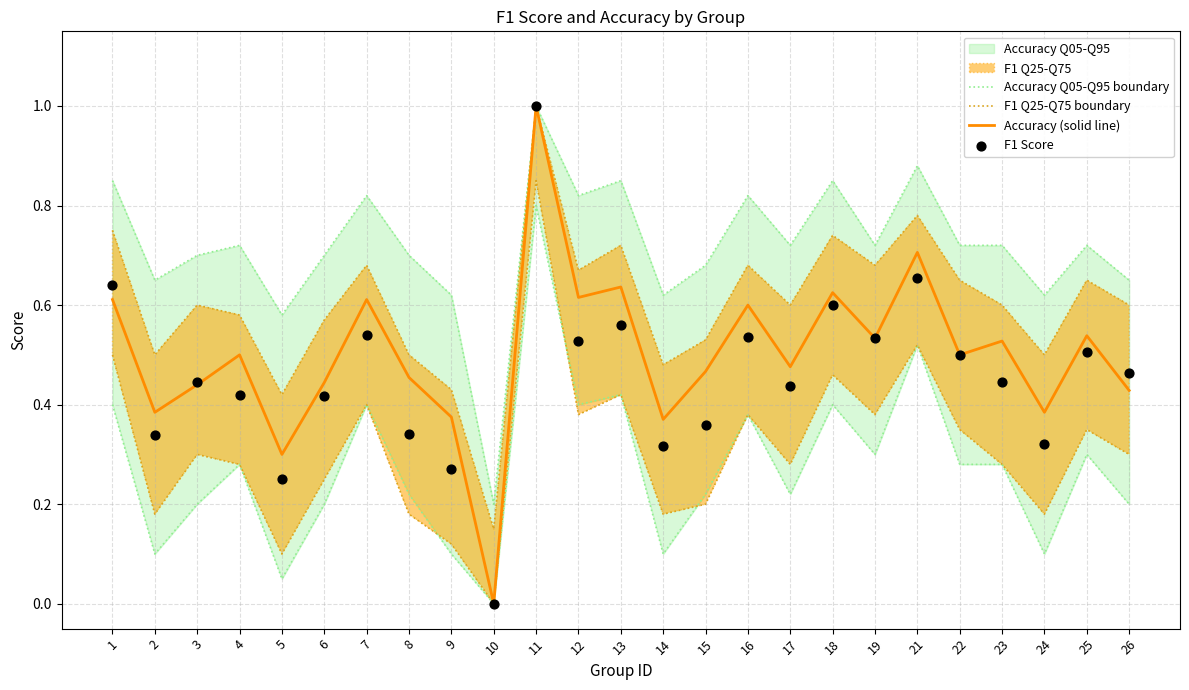

What is the highest value of the Accuracy (solid line) series?

1.0